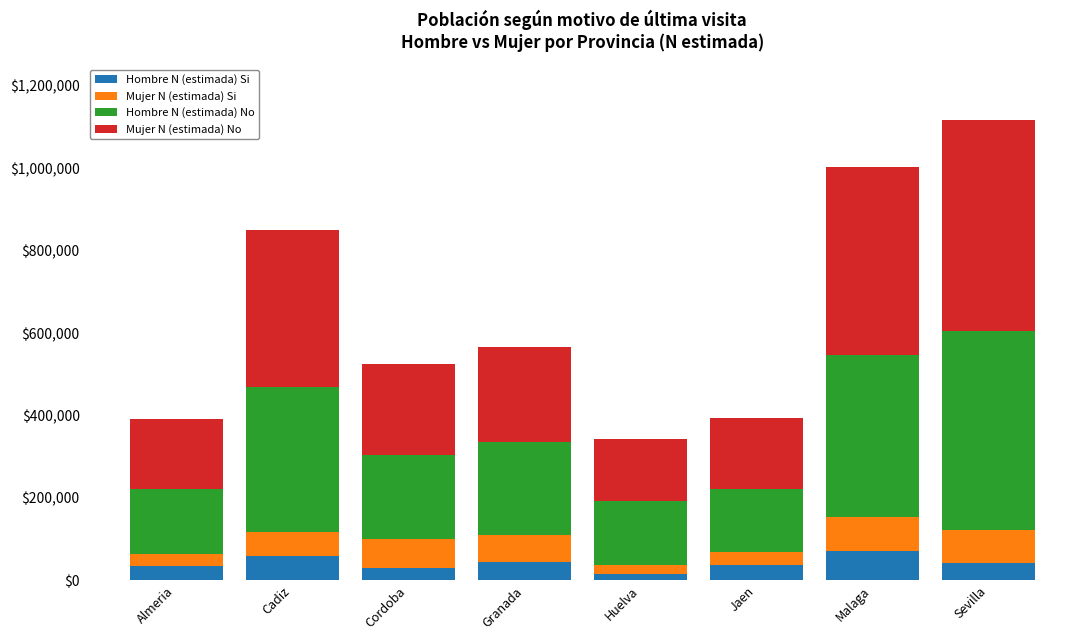

At which category is the sum across all series the highest?

Sevilla